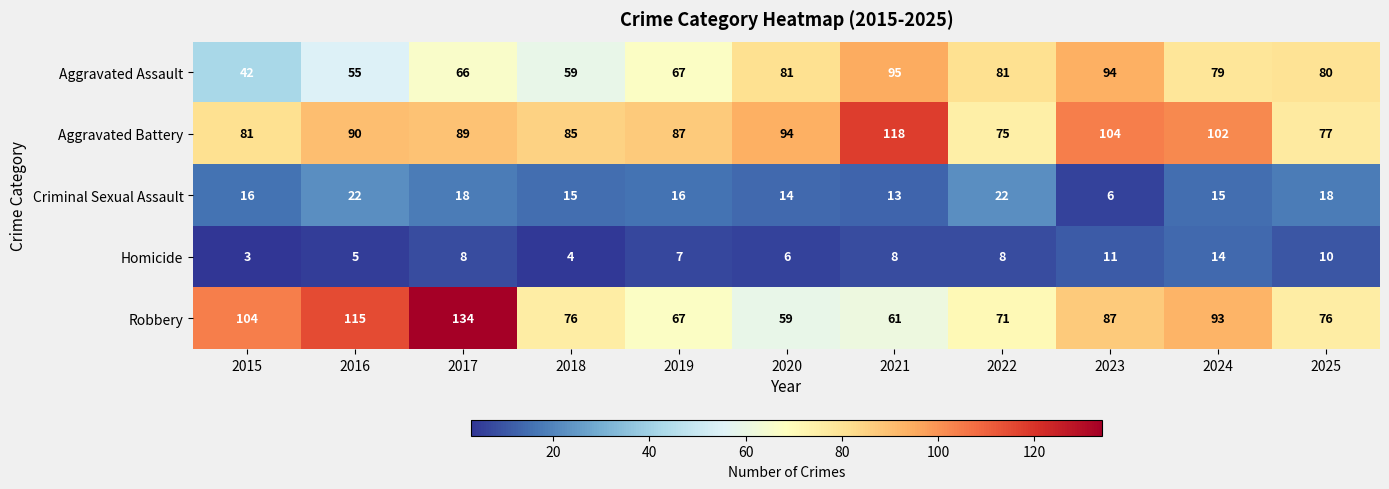

What is the minimum value shown in the chart?

3